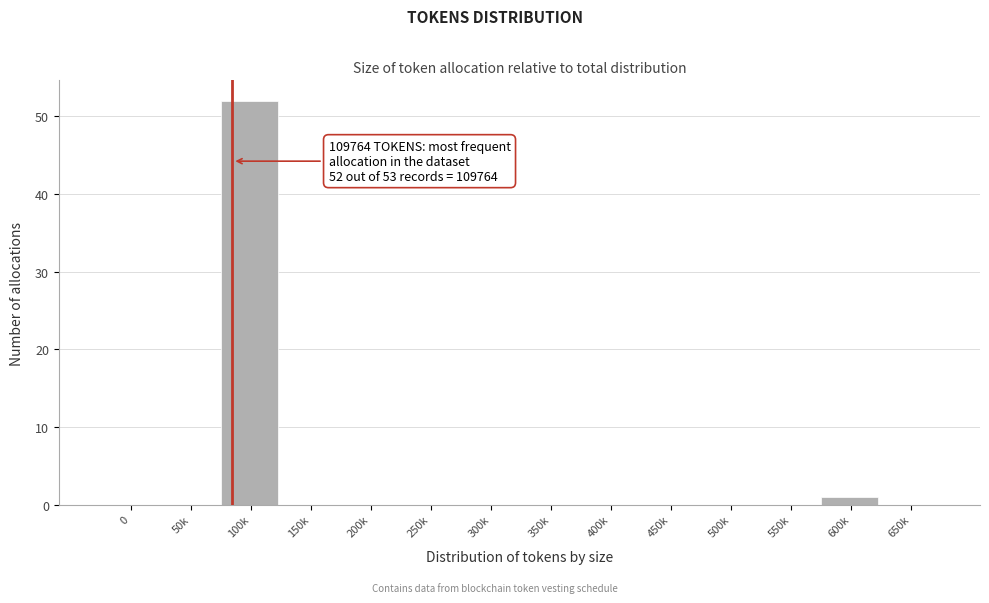

Reading left to right, extract all data points from this chart.

0=0	50k=0	100k=52	150k=0	200k=0	250k=0	300k=0	350k=0	400k=0	450k=0	500k=0	550k=0	600k=1	650k=0